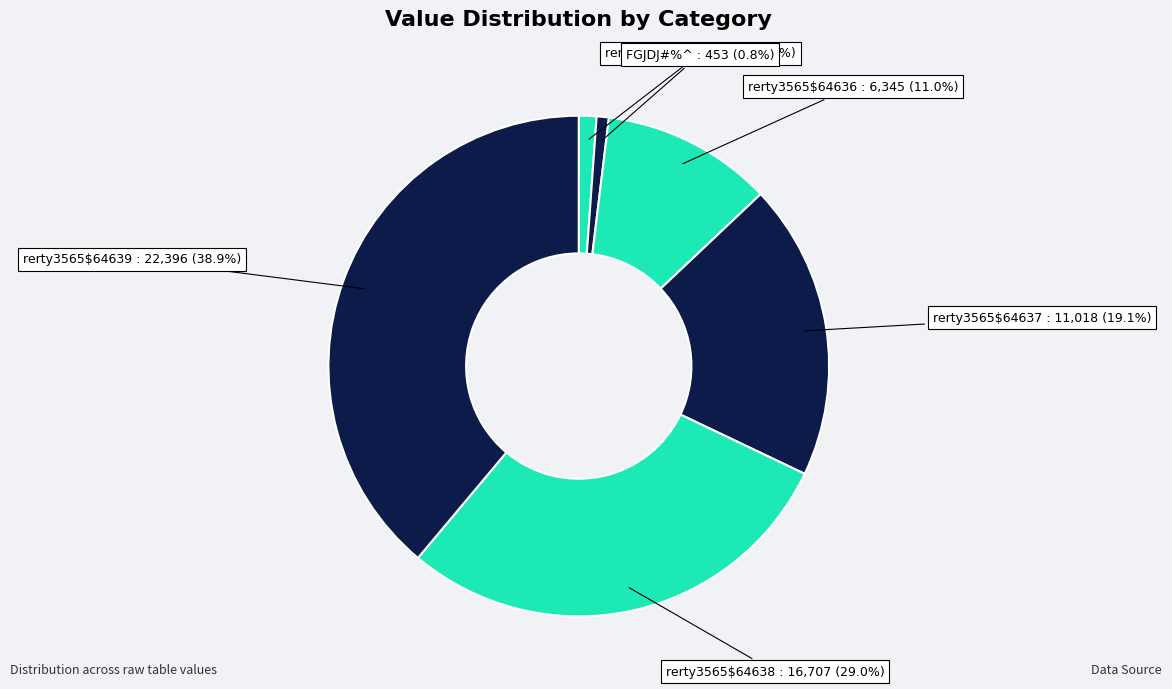

What is the ratio of the value at rerty3565$64637 to the value at rerty3565$64636?

1.7